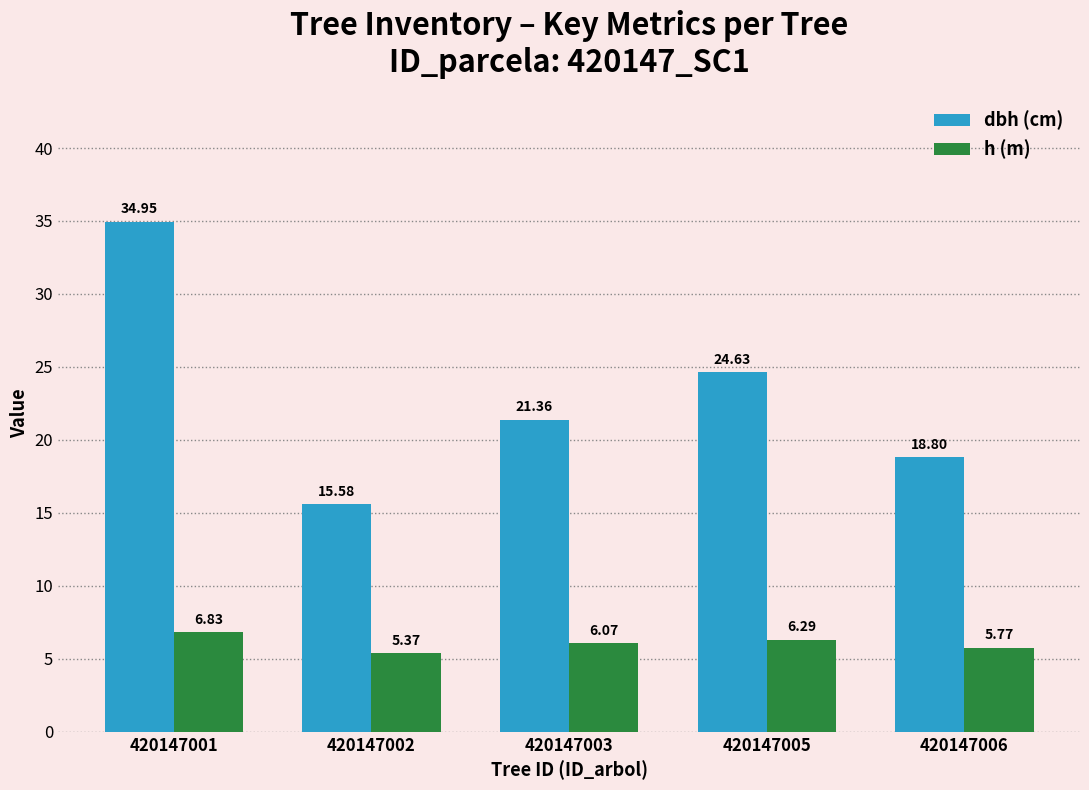

What is the spread (max minus min) of values at 420147006?

13.0